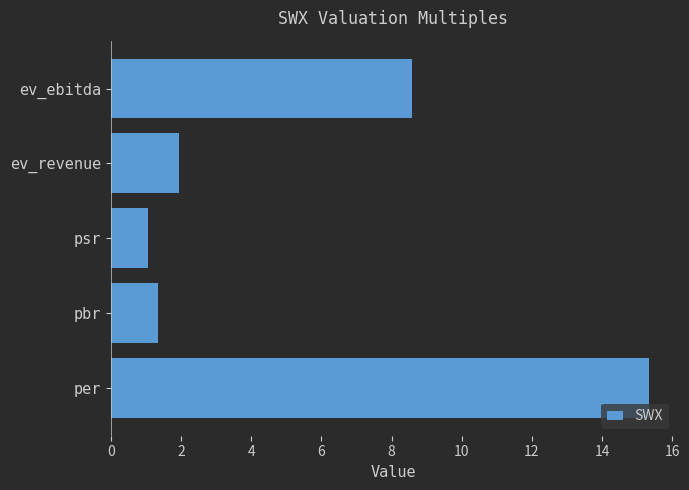

Reading top to bottom, list all the values displayed in this chart.

ev_ebitda=8.6	ev_revenue=1.9	psr=1.1	pbr=1.3	per=15.3